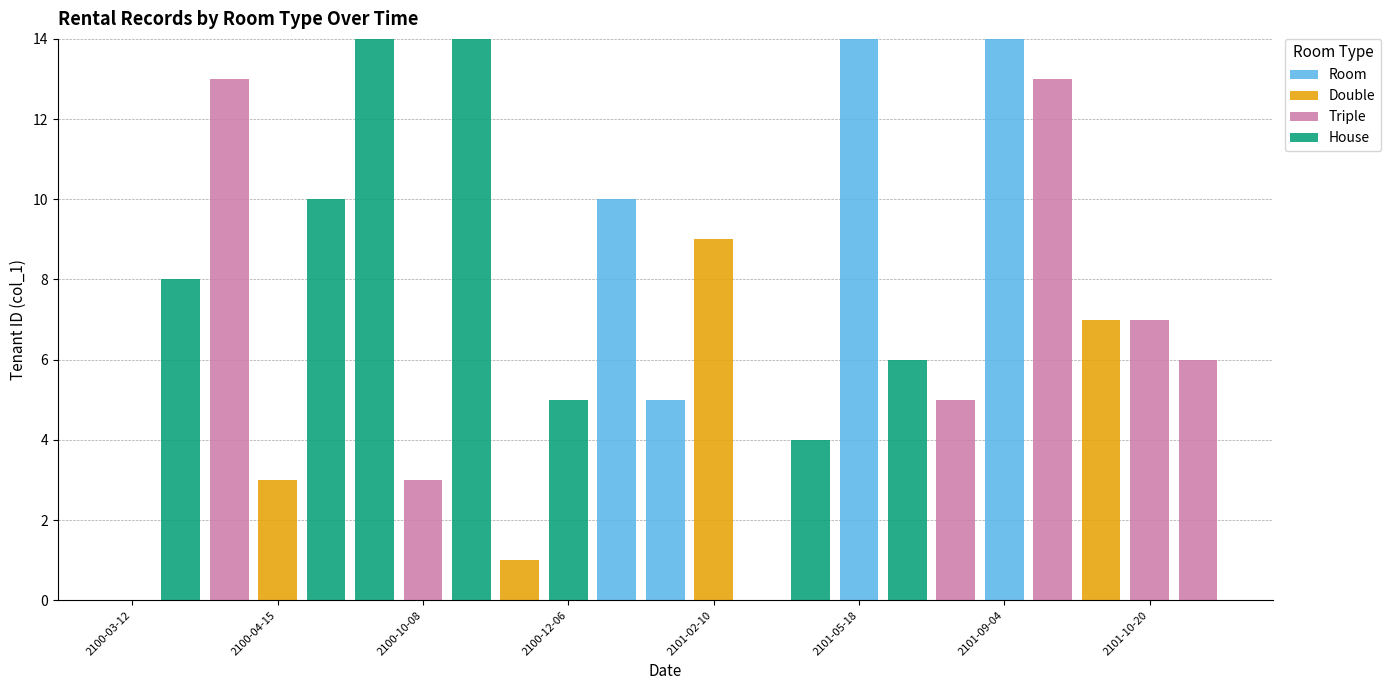

What is the highest value of the Room series?

14